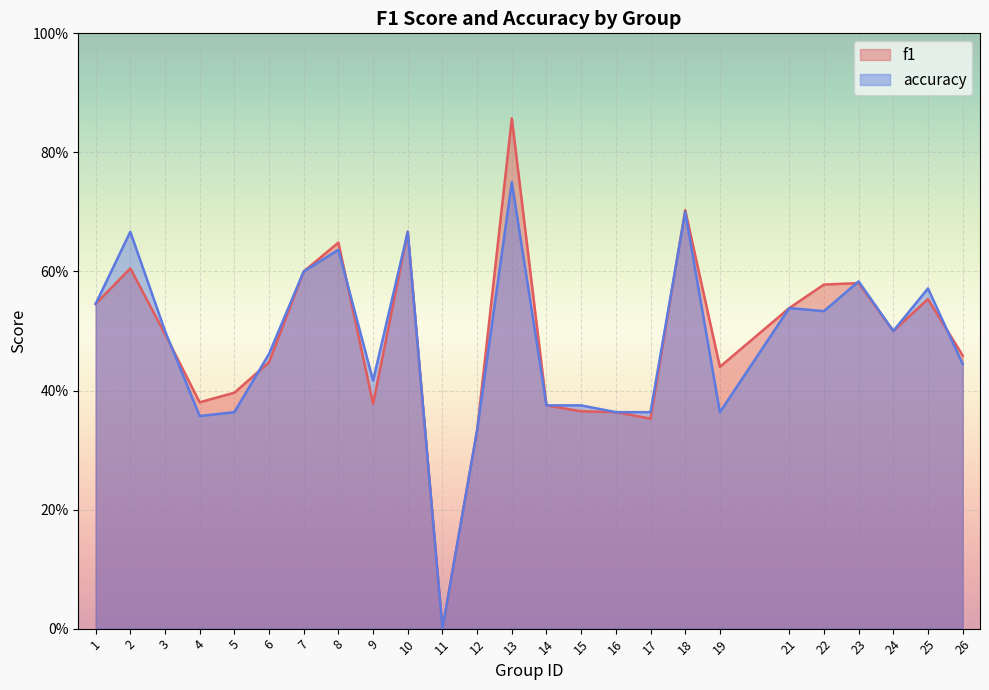

What is the greatest value displayed?

0.9